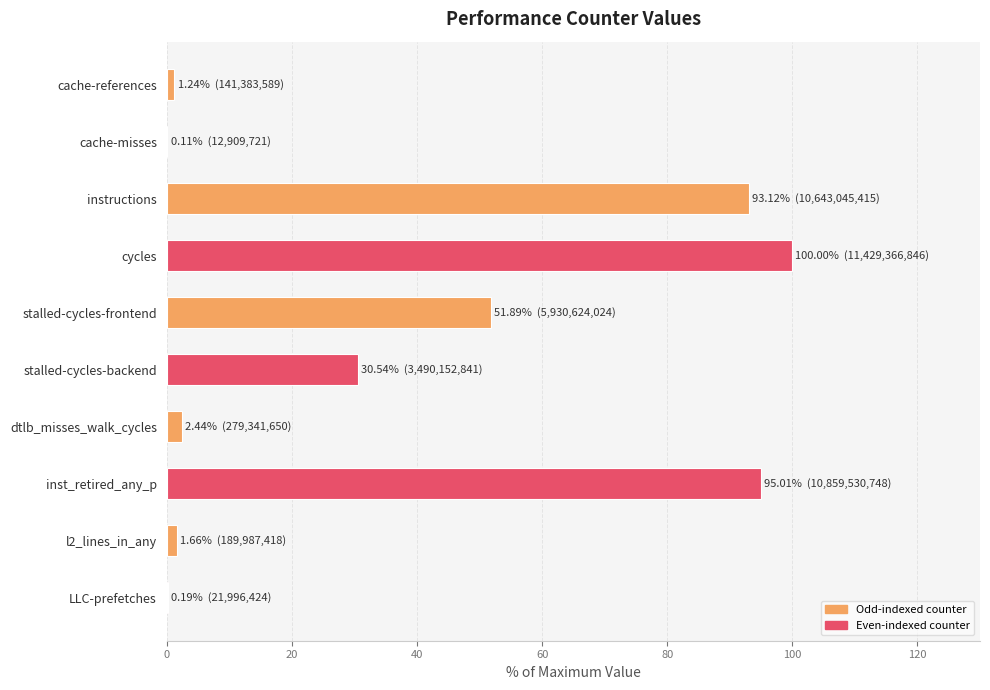

What is the sum of all values?

376.2